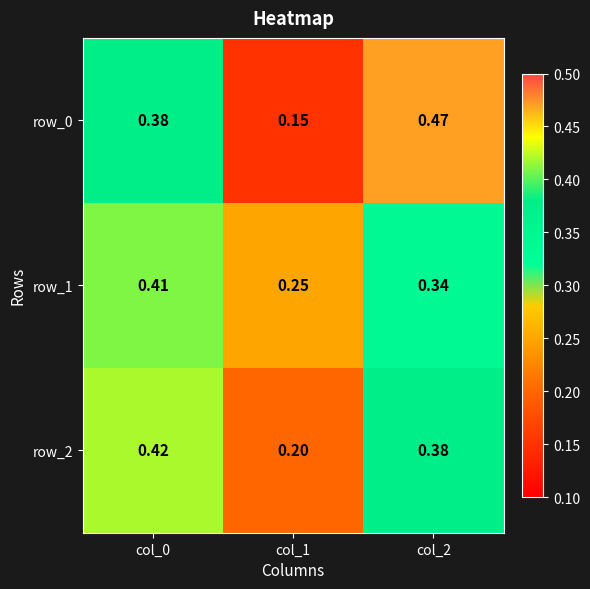

True or false: row_1 has a value of 0.1 at col_2.

False